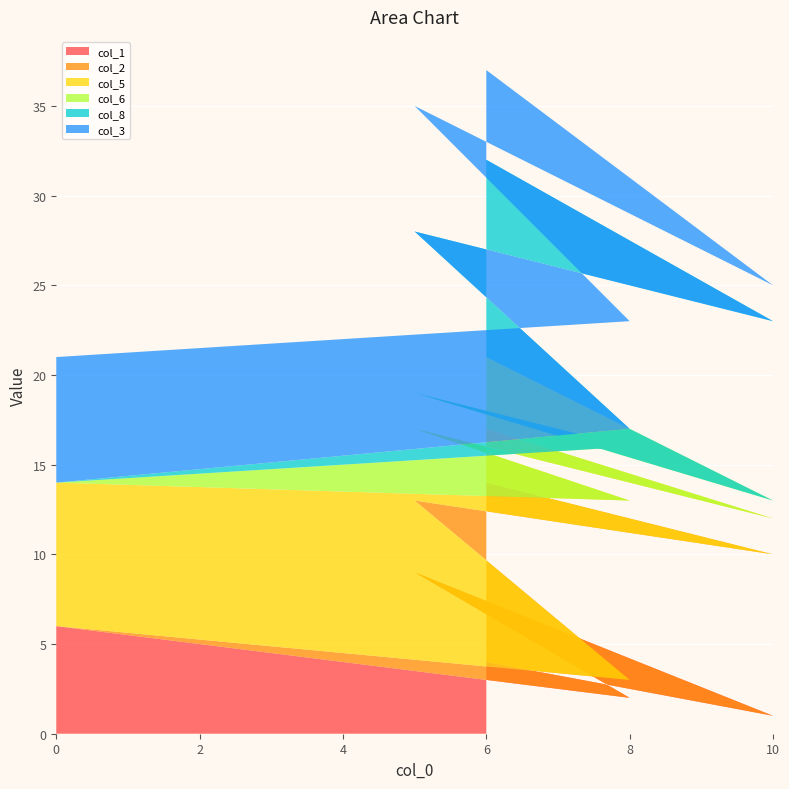

Is it true that col_1 equals 2 at 8?

True